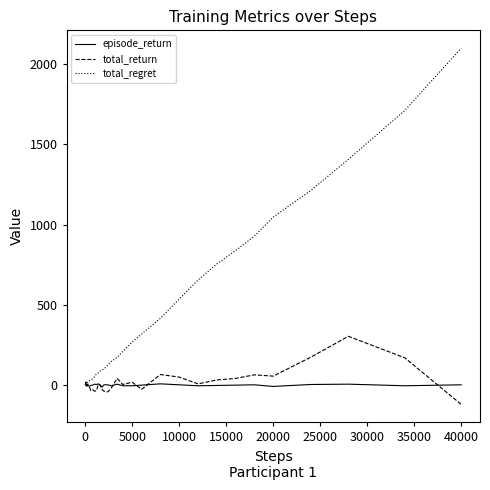

Rank the series by their maximum value, from lowest to highest.

episode_return, total_return, total_regret